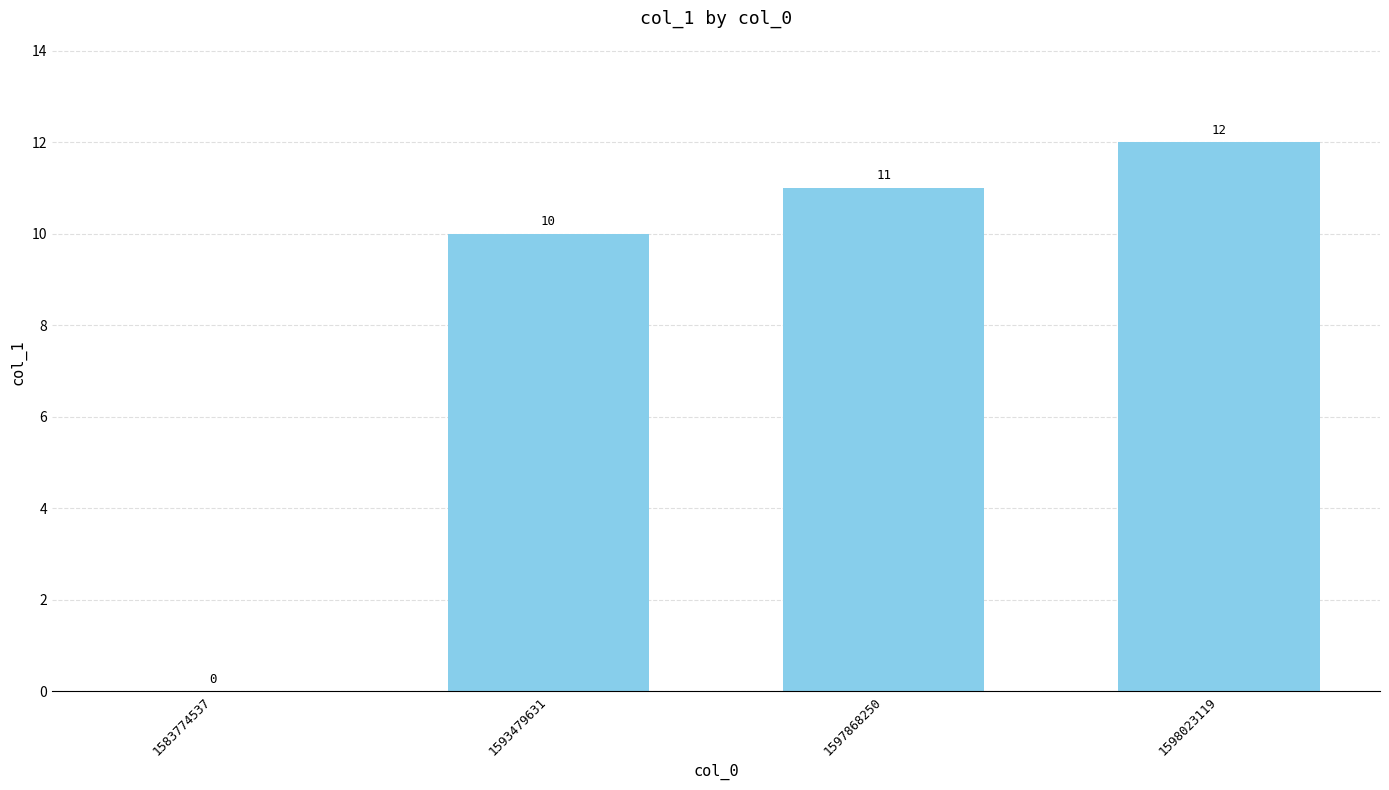

Is it true that the value at 1597868250 is 3?

False